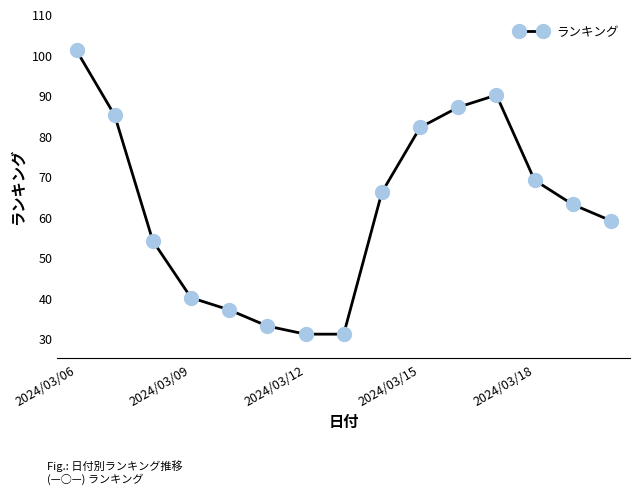

How many points are higher than both their immediate neighbors (excluding endpoints)?

1